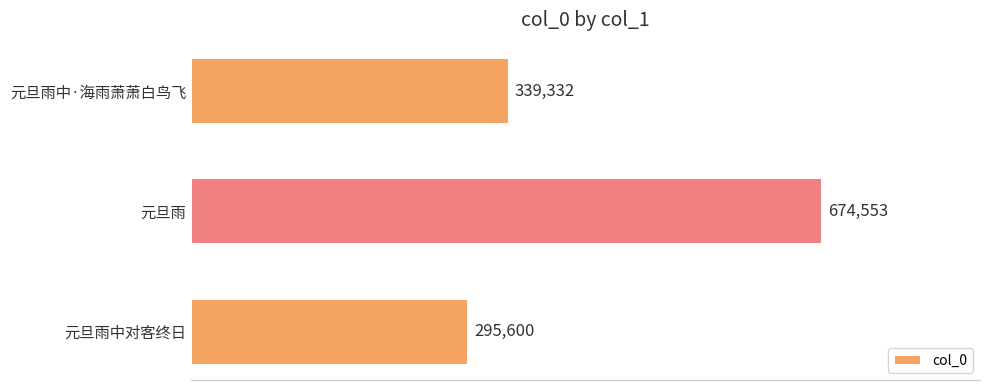

What is the greatest value displayed?

674553